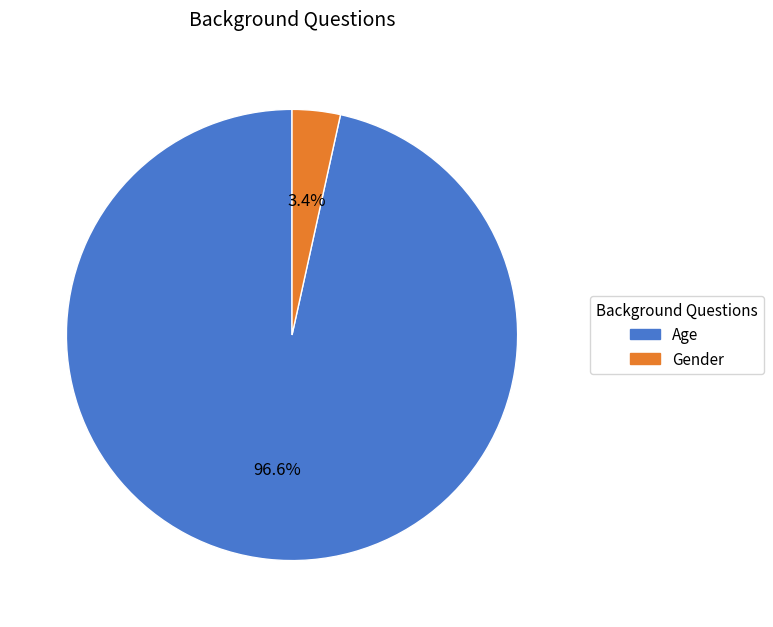

Count the number of slices in the pie.

2